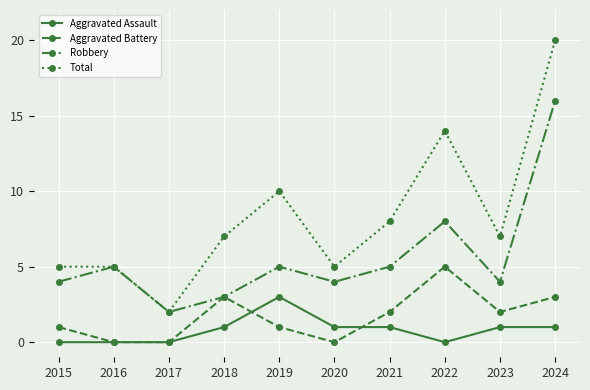

The Aggravated Battery series shows 3 at 2024. True or false?

True